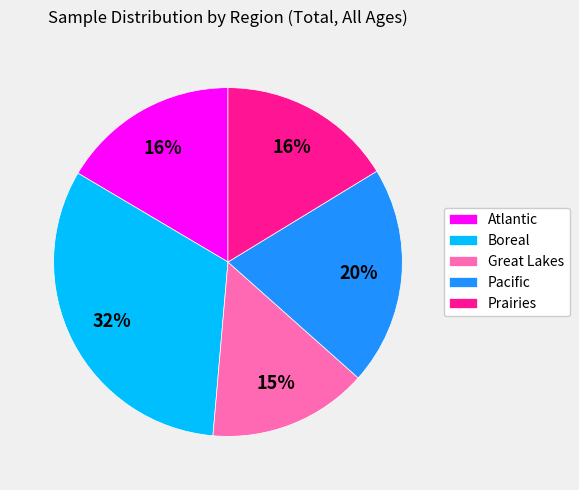

True or false: Prairies accounts for 16% of the total.

True